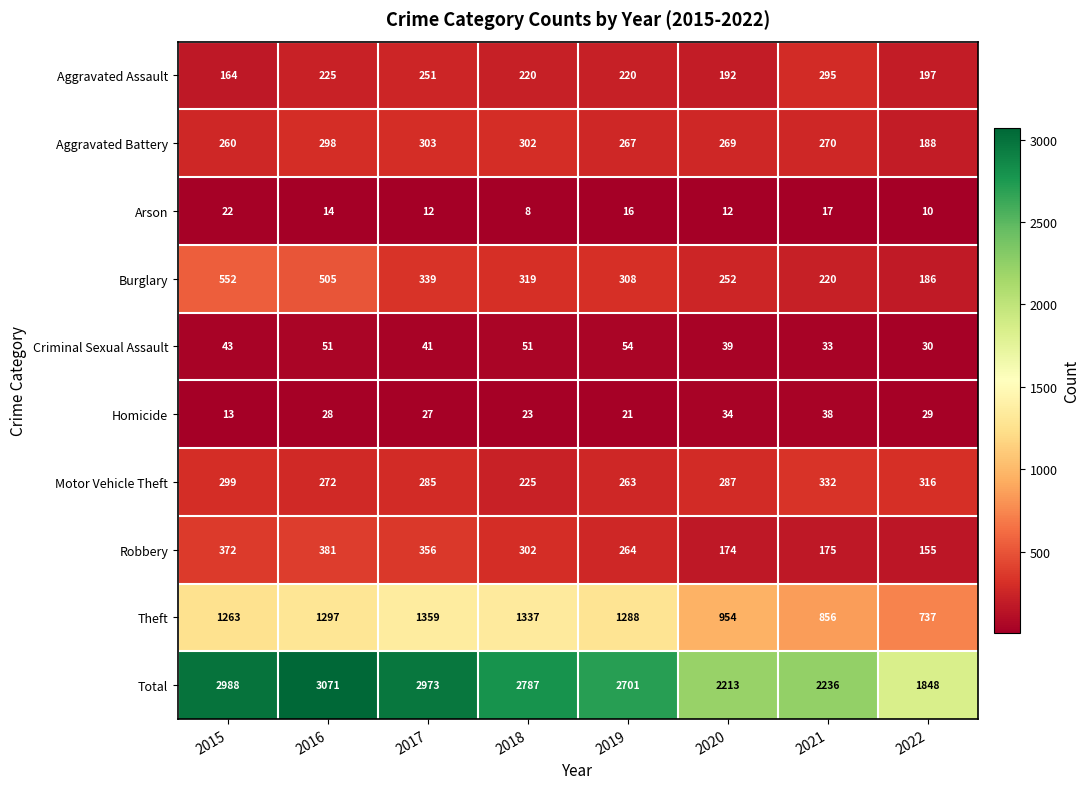

Where does the Robbery series first go above 302?

2015